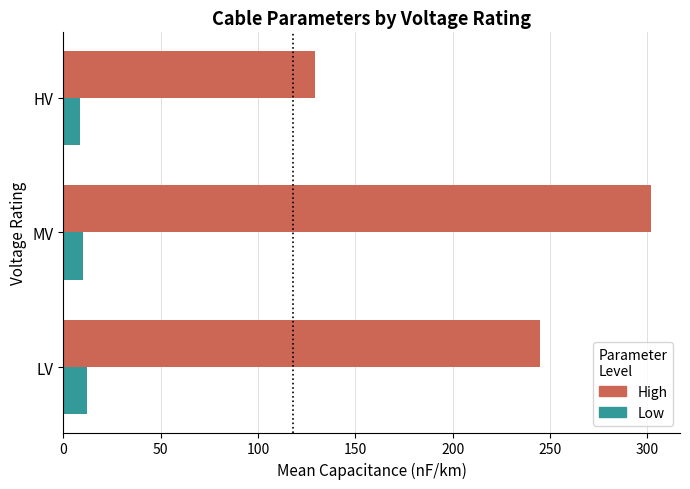

Between LV and MV, which series saw the biggest shift?

High